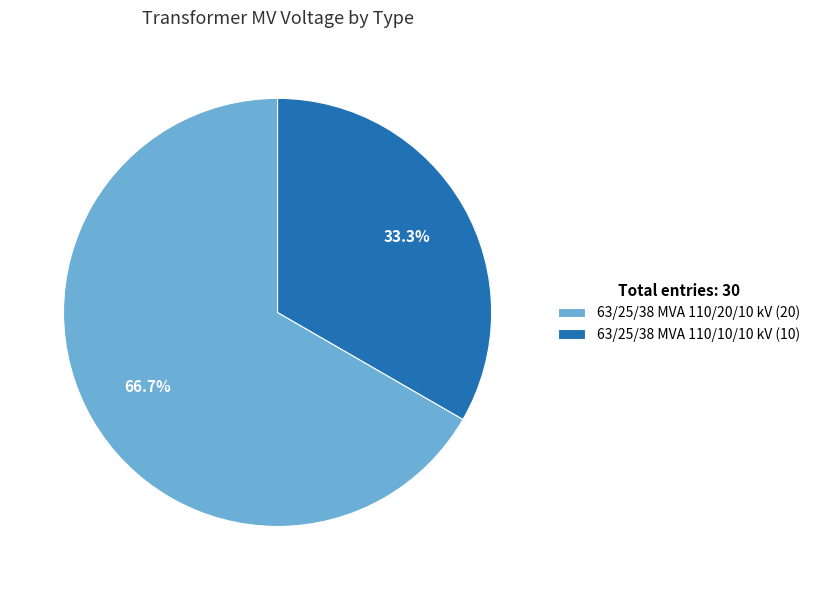

What is the largest slice in the pie chart?

63/25/38 MVA 110/20/10 kV